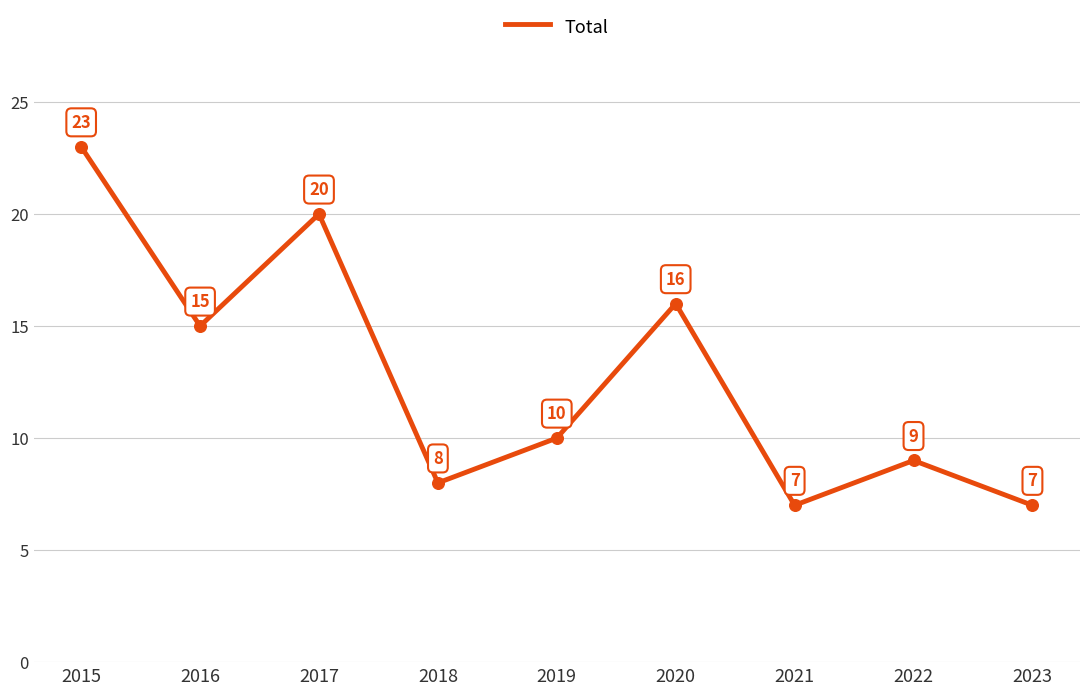

Which has a higher value, 2021 or 2022?

2022